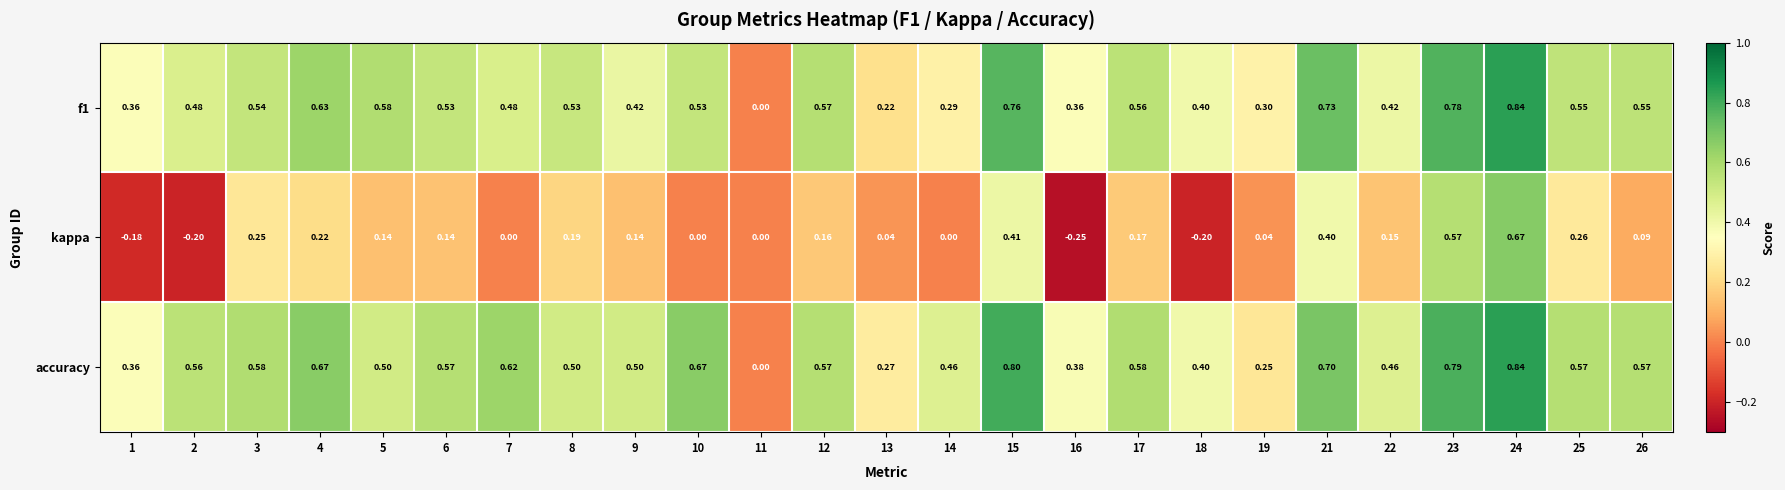

Is the value of accuracy at 10 greater than the value of kappa at 14?

Yes